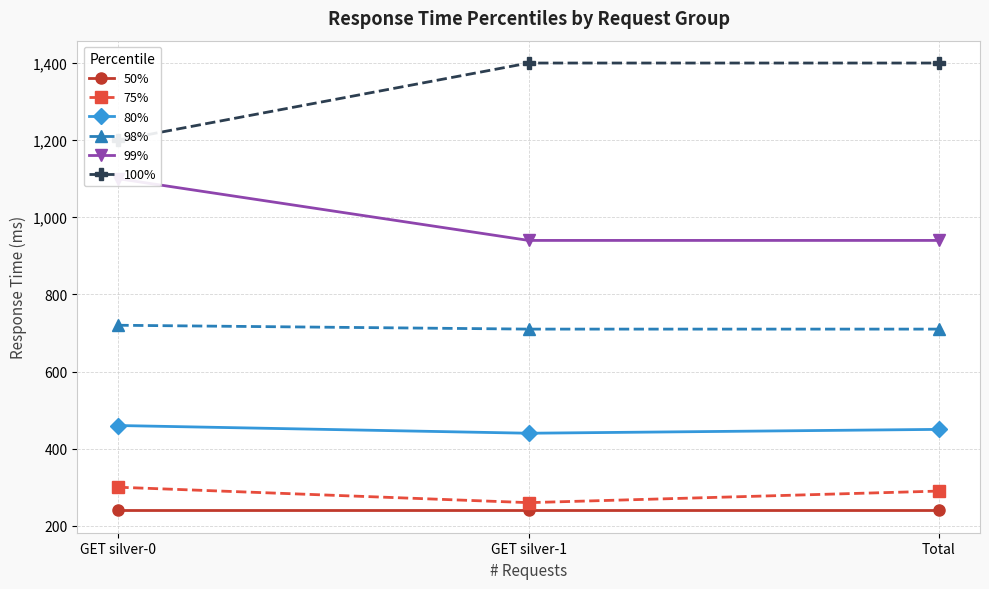

What is the label of the 2nd point from the left?

GET silver-1